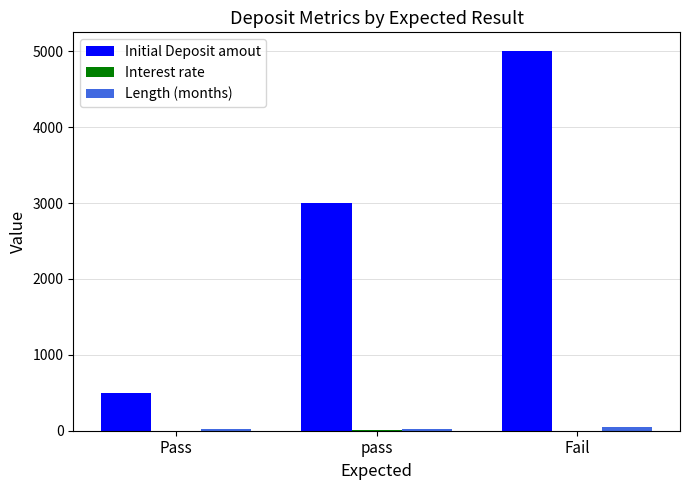

Between Pass and pass, which series saw the biggest shift?

Initial Deposit amout